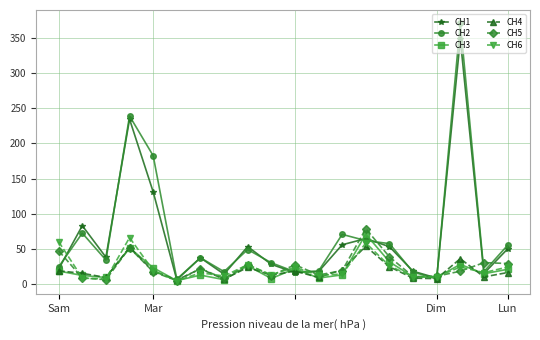

Which series has the widest spread of values?

CH2